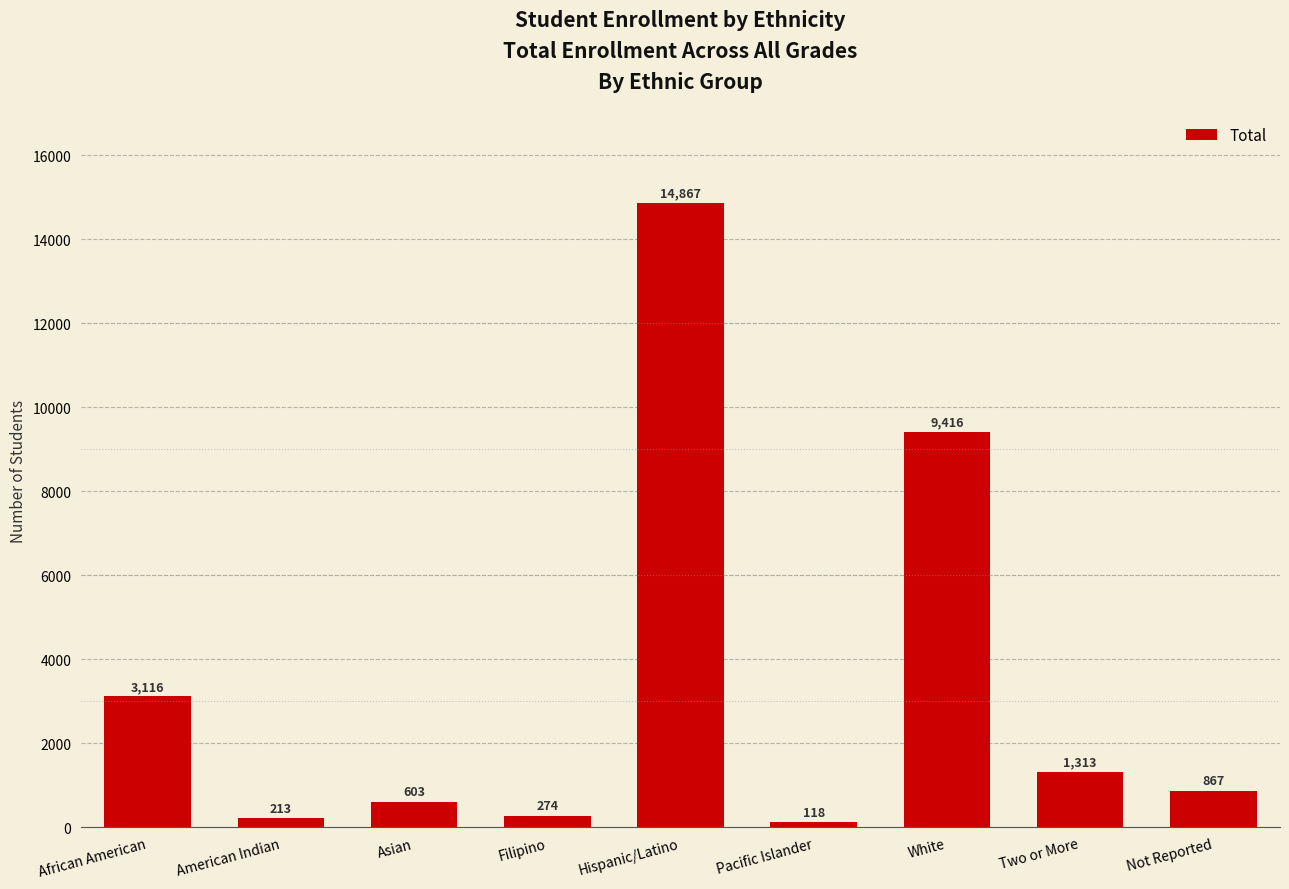

What is the value of the 5th bar from the left?

14867